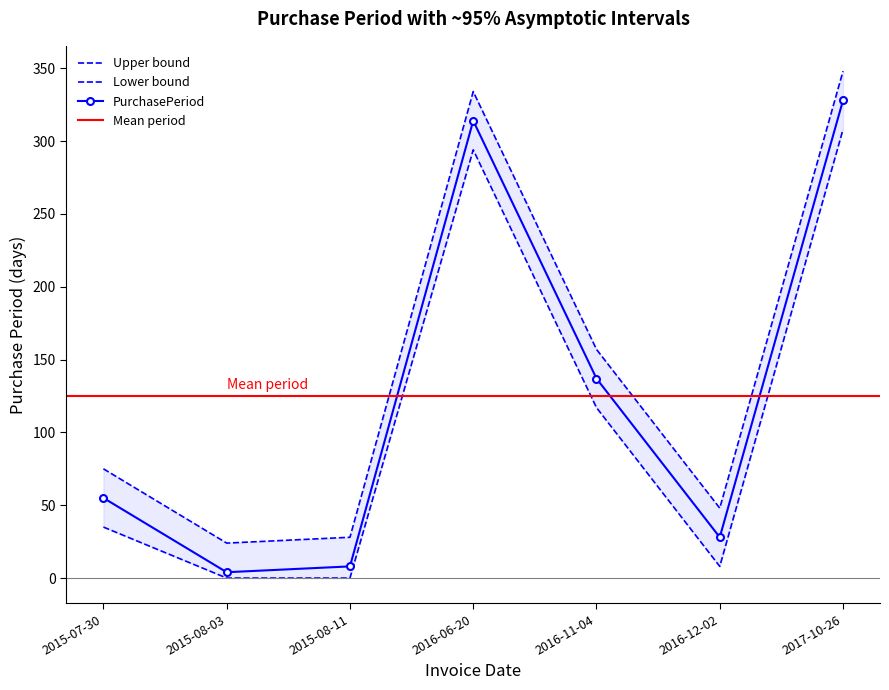

How many interior local peaks (higher than both neighbors) does the data have?

1